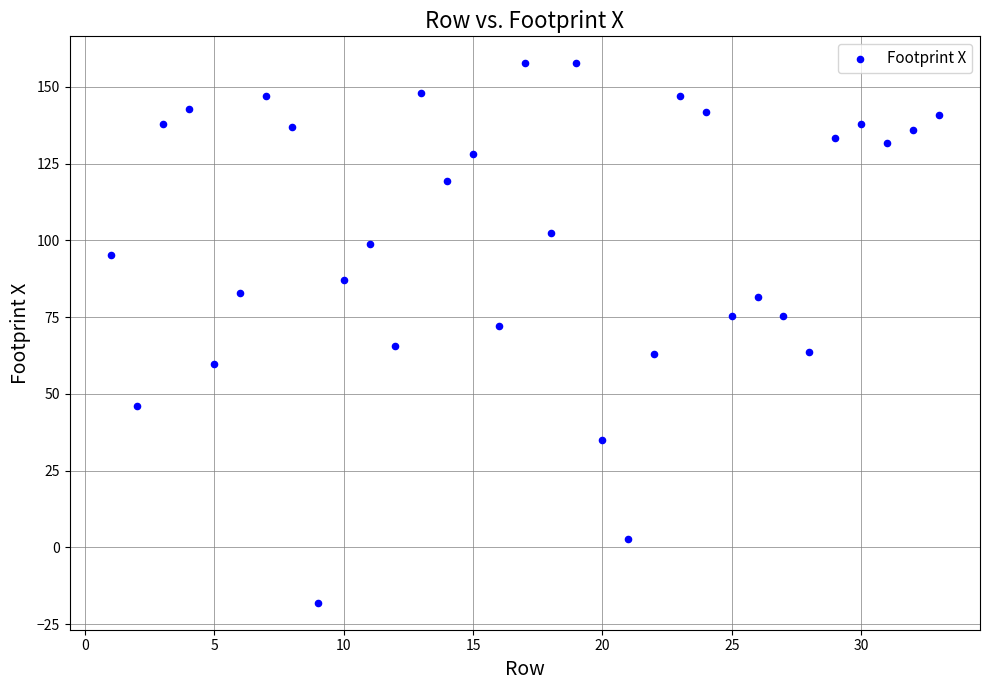

What is the range of Y values (max minus min)?

175.6